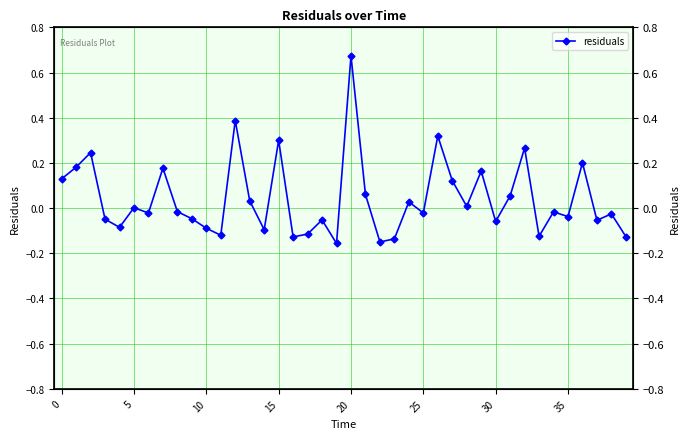

What is the label of the 14th point from the left?

13